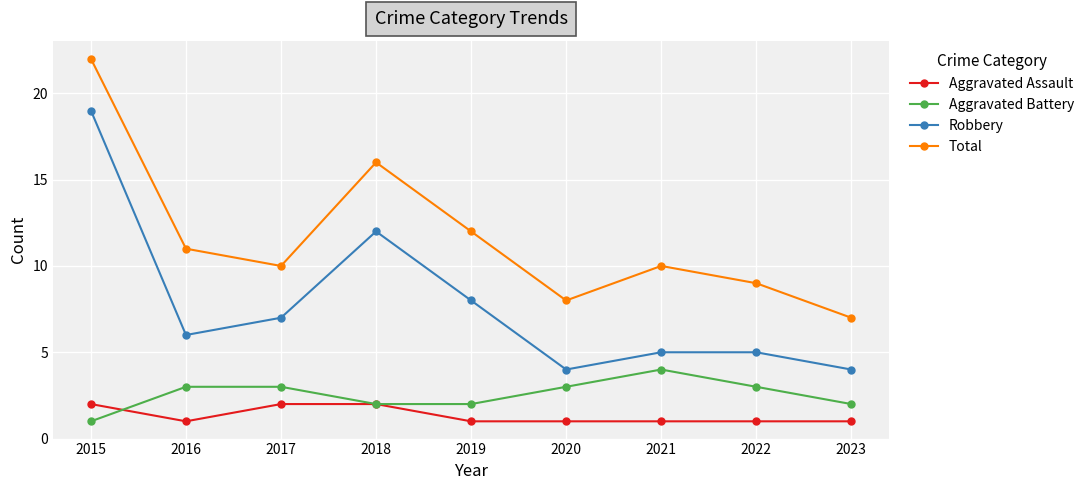

The Aggravated Battery series shows 3 at 2016. True or false?

True